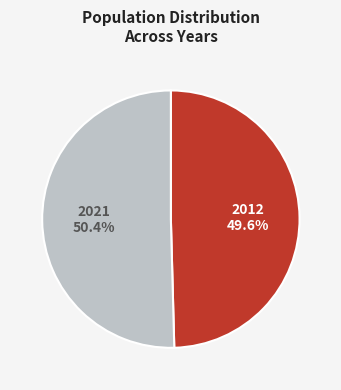

Approximately how many times larger is the value at 2012 compared to 2021?

1.0